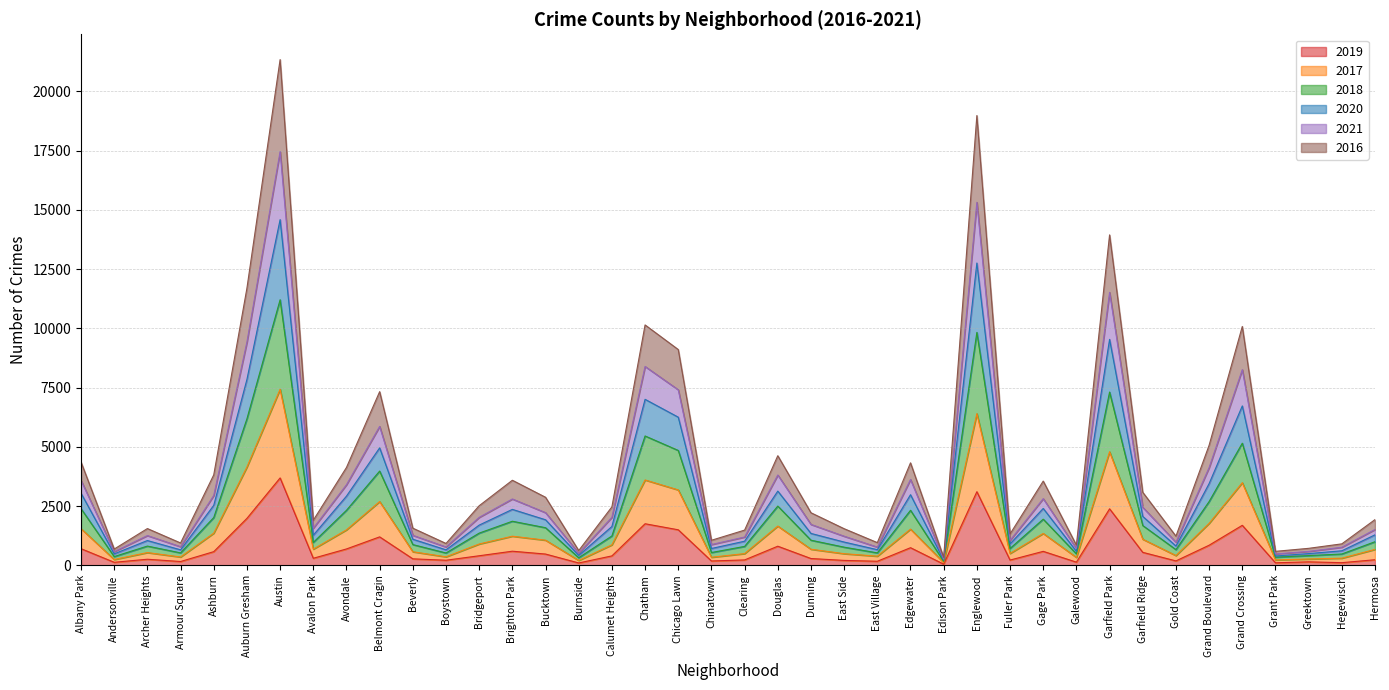

How many lines are shown in the chart?

6